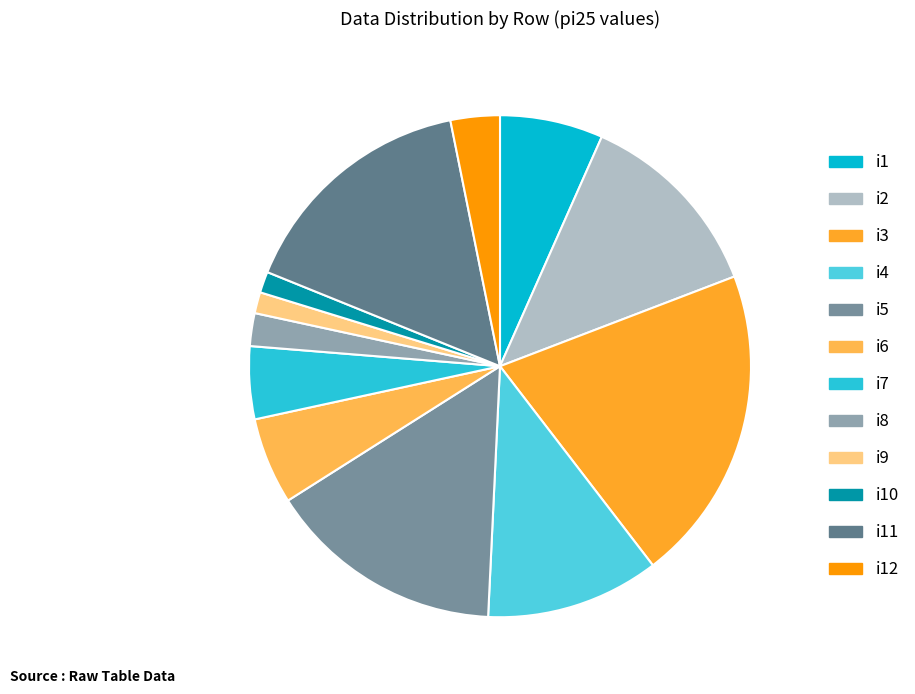

What is the change in value from i1 to i2?

+39